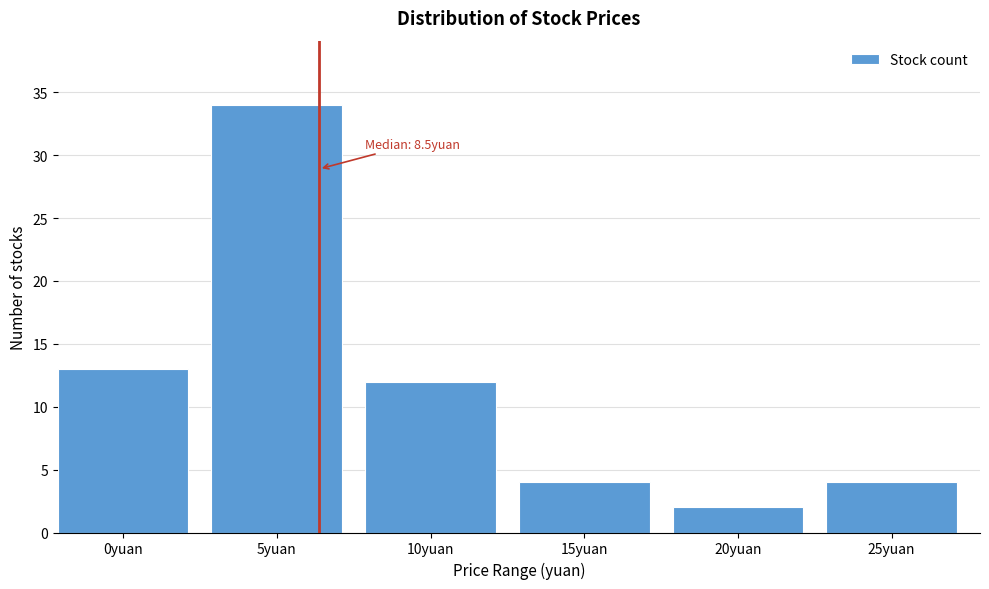

Reading left to right, what are all the values shown in this chart?

0yuan=13	5yuan=34	10yuan=12	15yuan=4	20yuan=2	25yuan=4